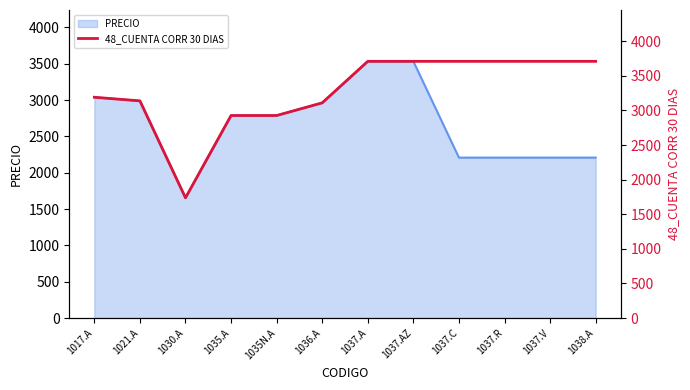

The value of PRECIO at 1030.A is 354.3. True or false?

False